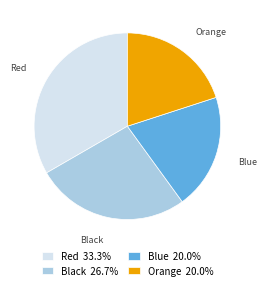

How many segments does this pie chart have?

4